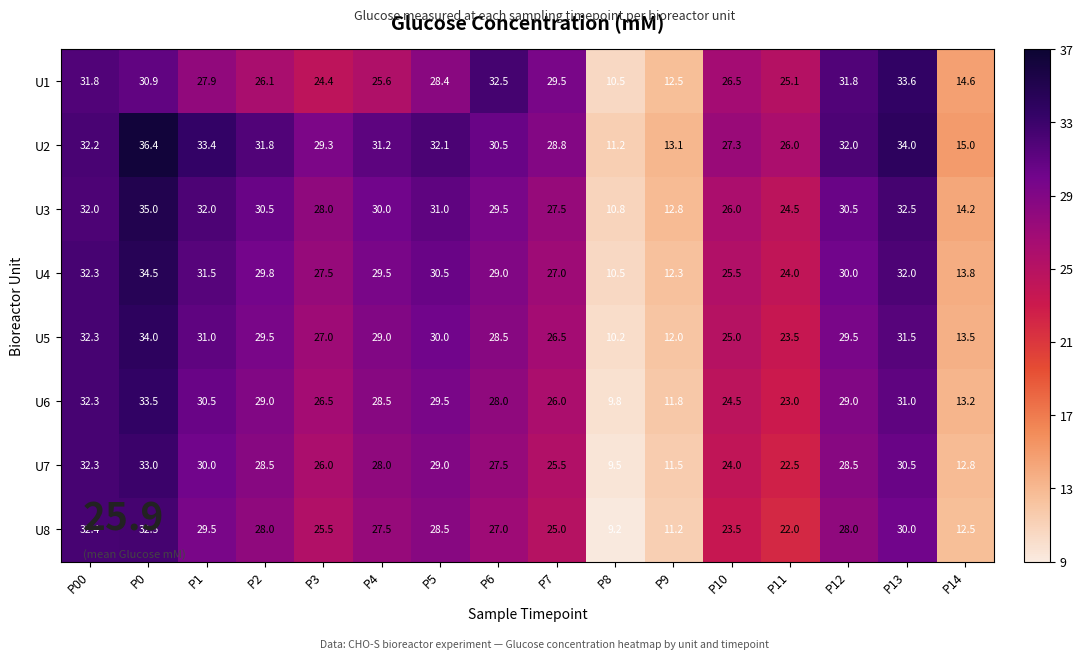

What is the spread (max minus min) of values at P1?

5.5